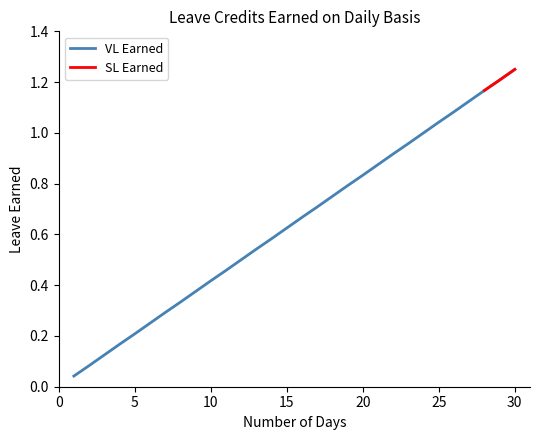

Is it true that the value at 21 is 0.9?

True